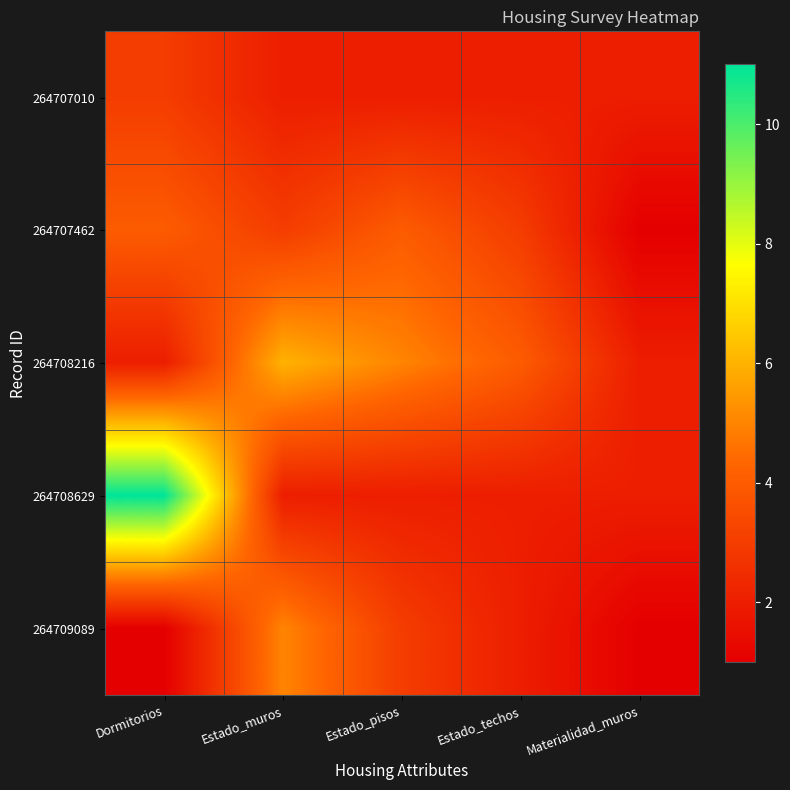

How many categories are shown in the chart?

5